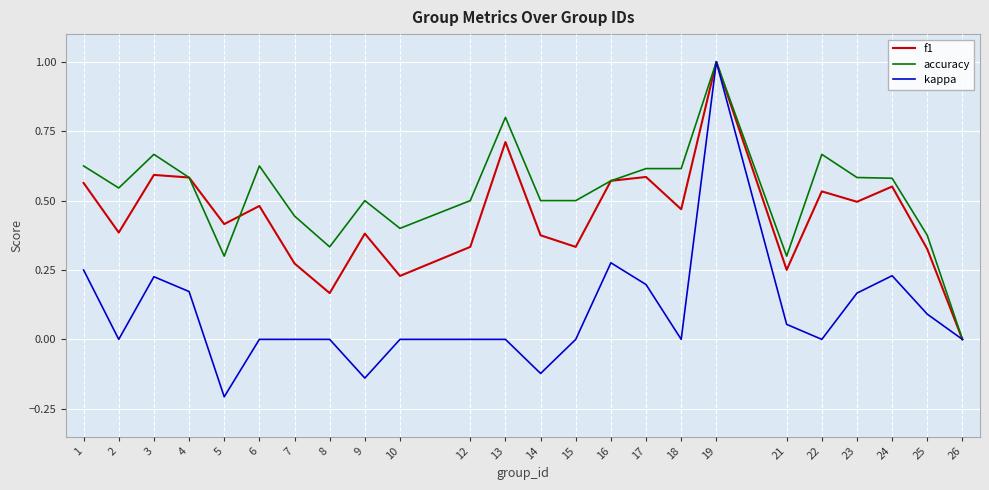

List the series in order of their overall mean, highest first.

accuracy, f1, kappa